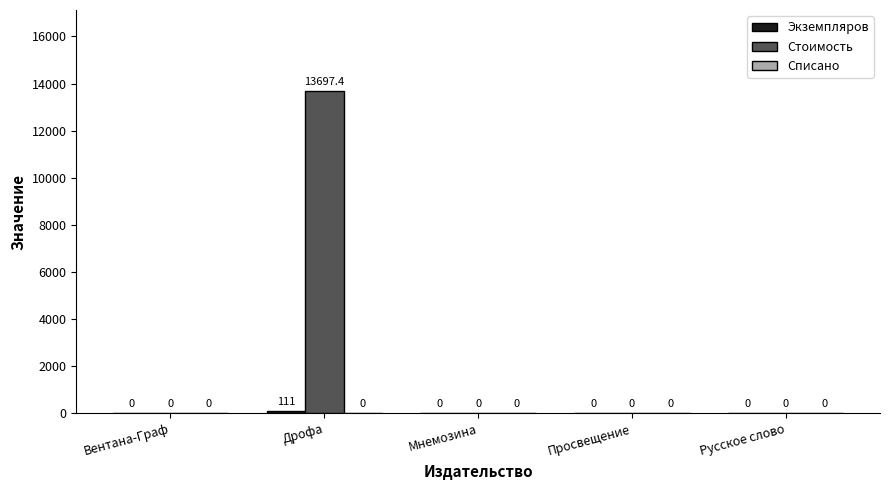

What is the maximum value for Стоимость?

13697.4